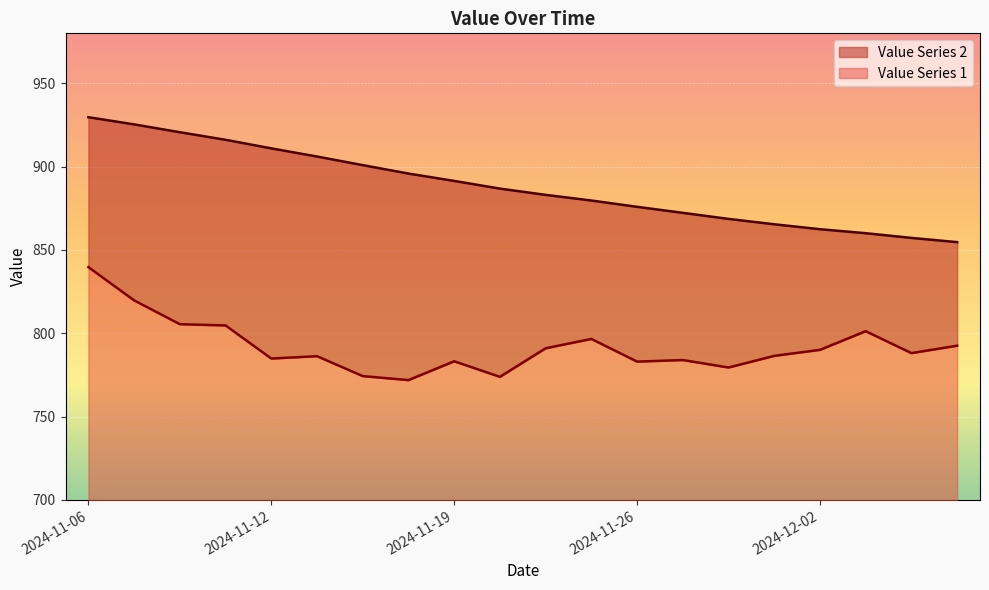

Rank the series by their maximum value, from highest to lowest.

Value Series 2, Value Series 1